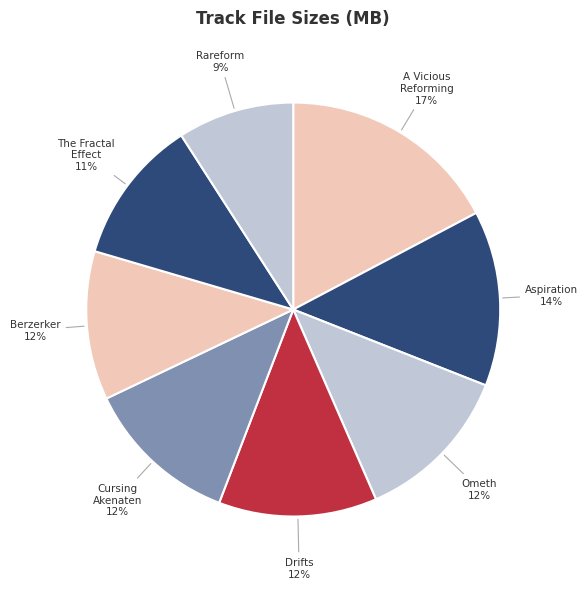

How many slices are in this pie chart?

8